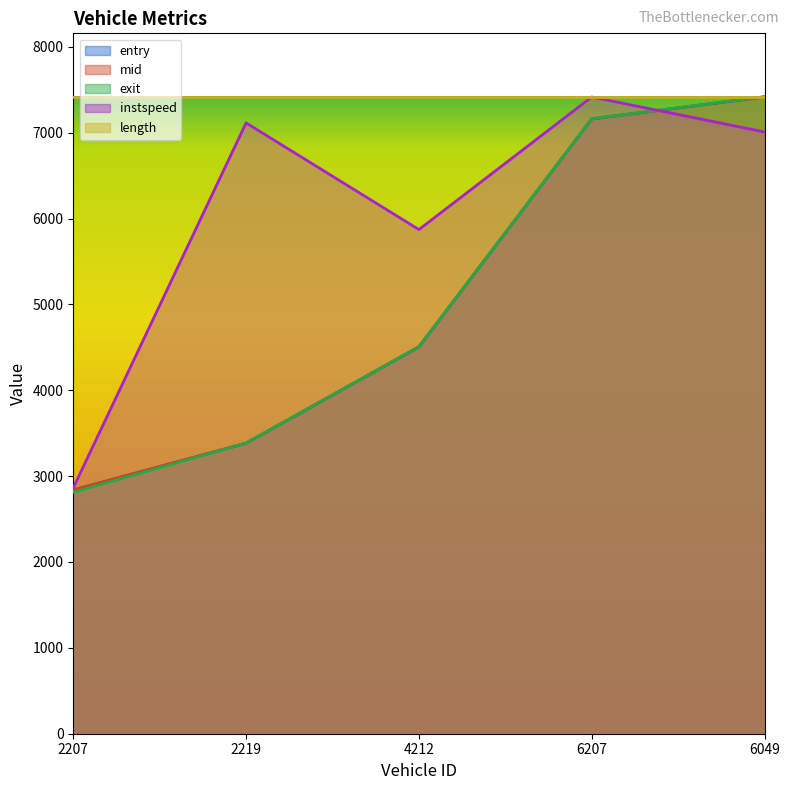

What is the average value of the mid series?

5062.0